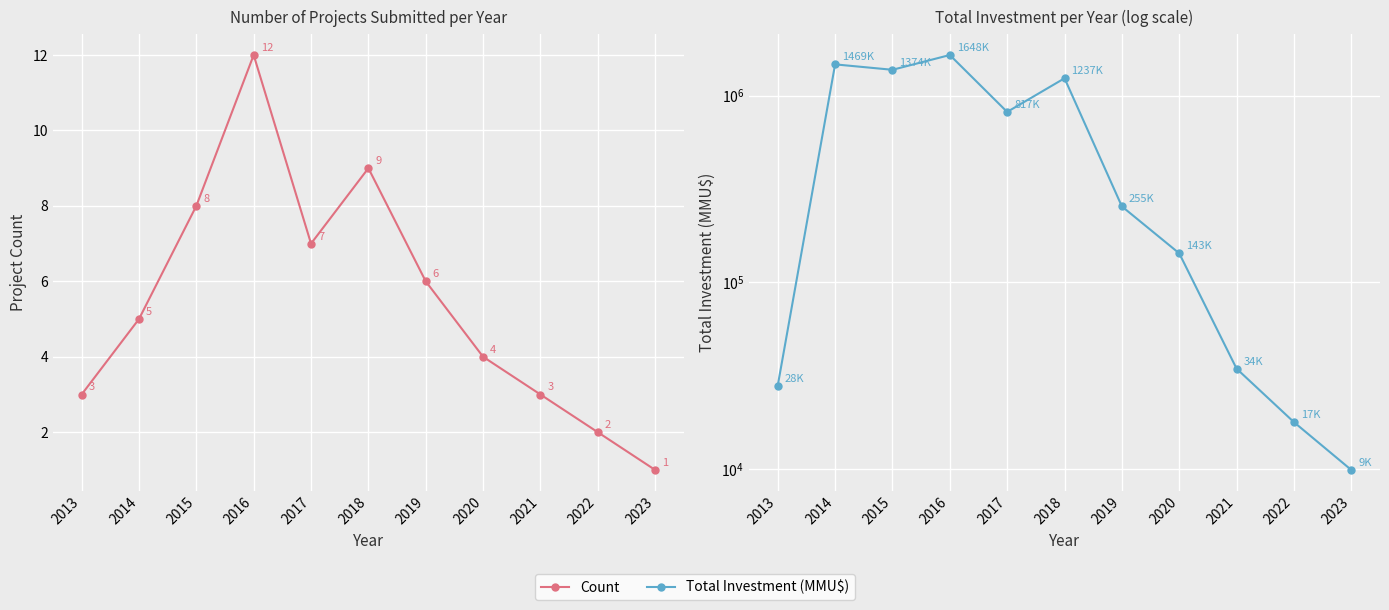

Which label corresponds to the smallest value in the chart?

2023